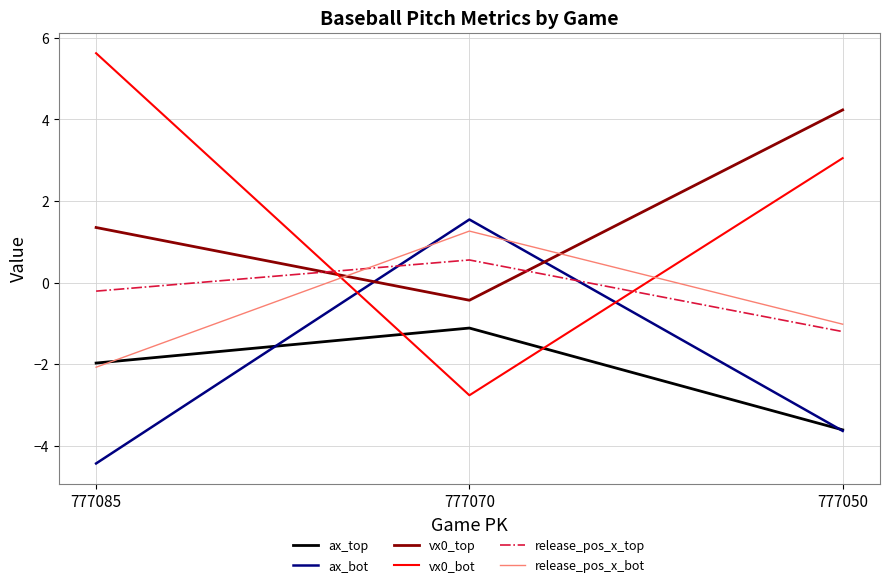

At how many categories does at least one series exceed 1?

3